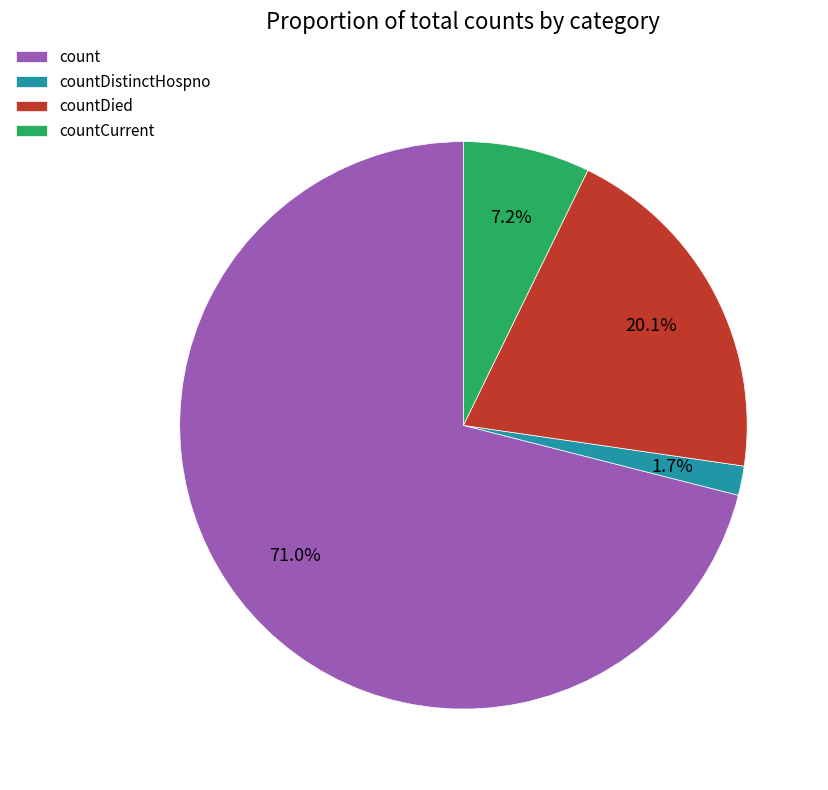

Does count account for over 50% of the chart?

Yes